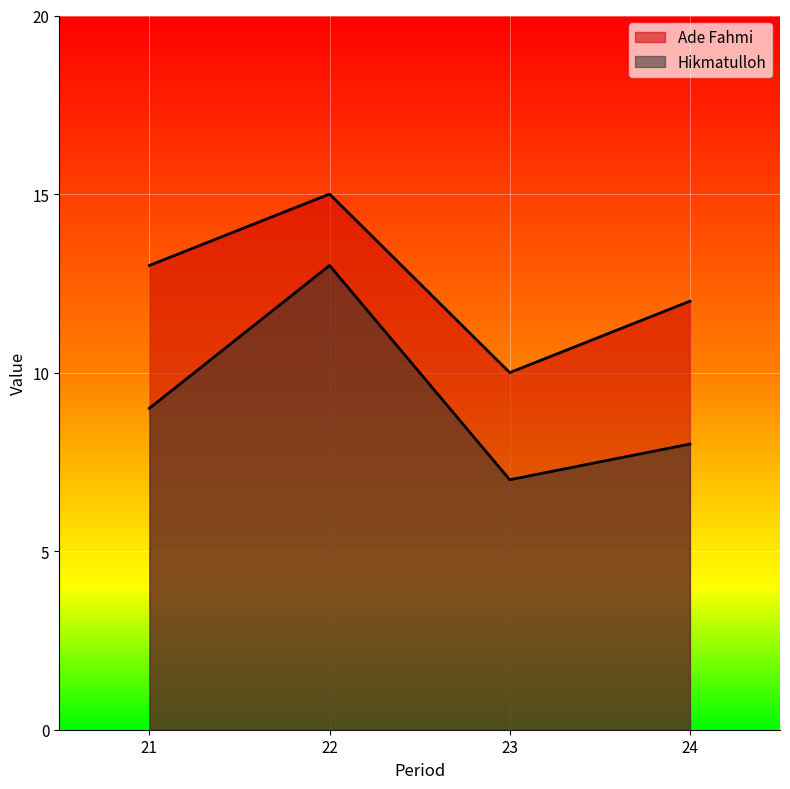

How many interior local valleys does the Ade Fahmi series have?

1